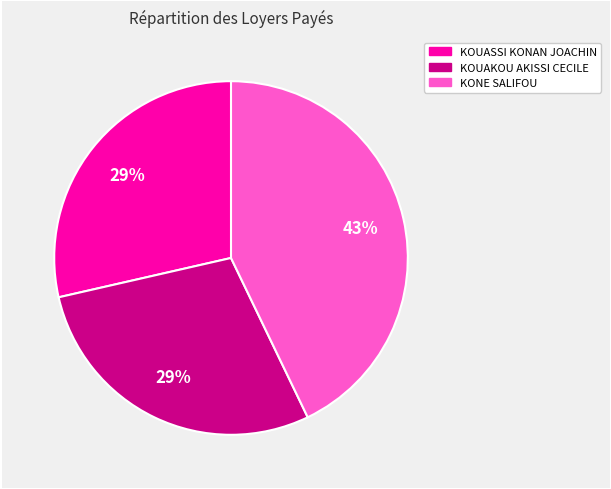

Does any single category account for the majority?

No